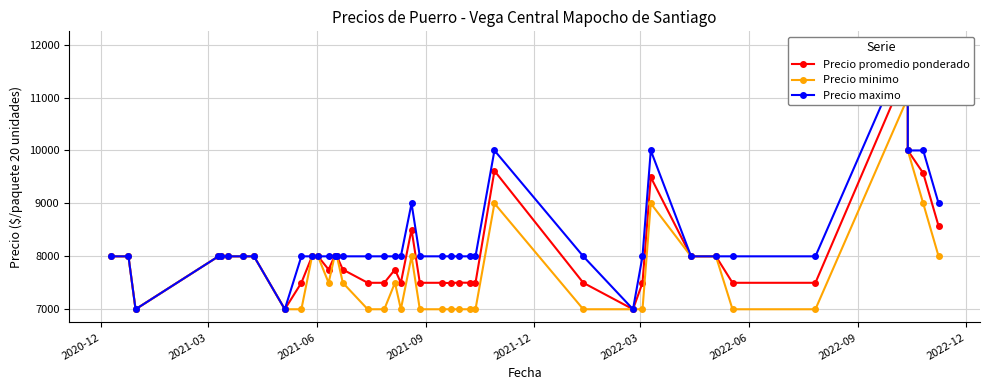

True or false: Precio promedio ponderado and Precio maximo cross at least once.

False